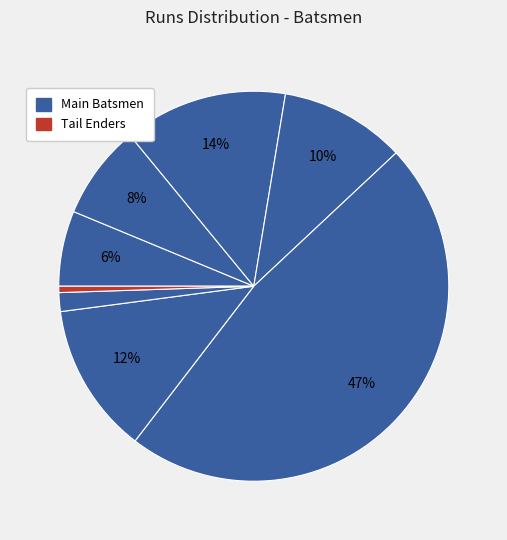

How many slices are in this pie chart?

9